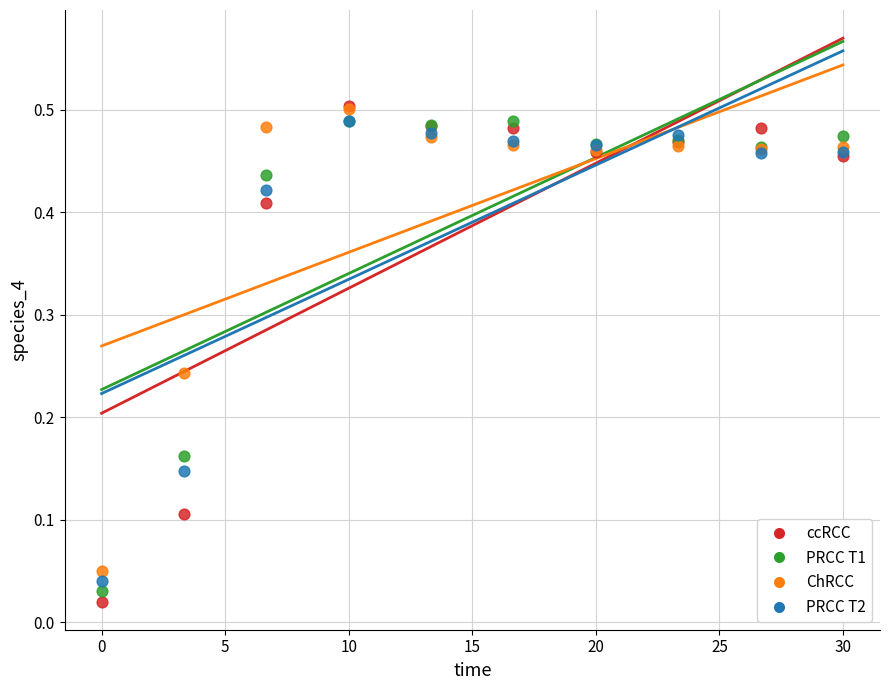

Which series has the largest Y range (max minus min)?

ccRCC